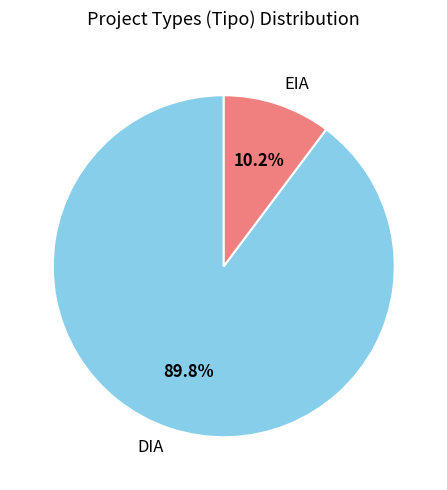

To the nearest percent, what is the difference between the largest and smallest slice percentages?

80%